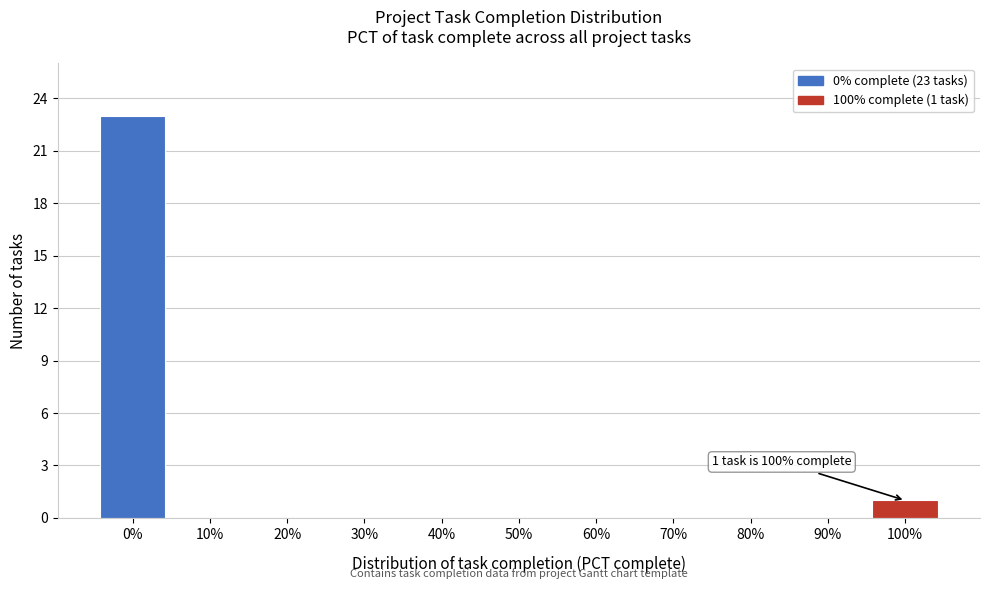

Reading left to right, list all the values displayed in this chart.

0%=23	10%=0	20%=0	30%=0	40%=0	50%=0	60%=0	70%=0	80%=0	90%=0	100%=1